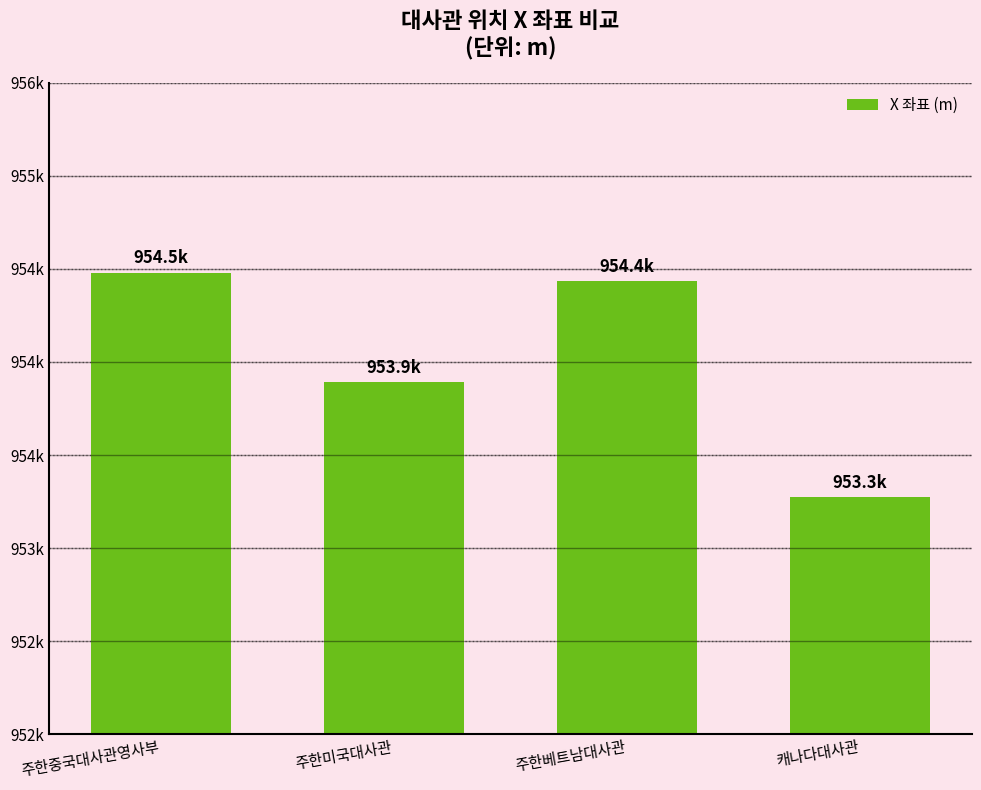

Which has a higher value, 주한베트남대사관 or 주한미국대사관?

주한베트남대사관